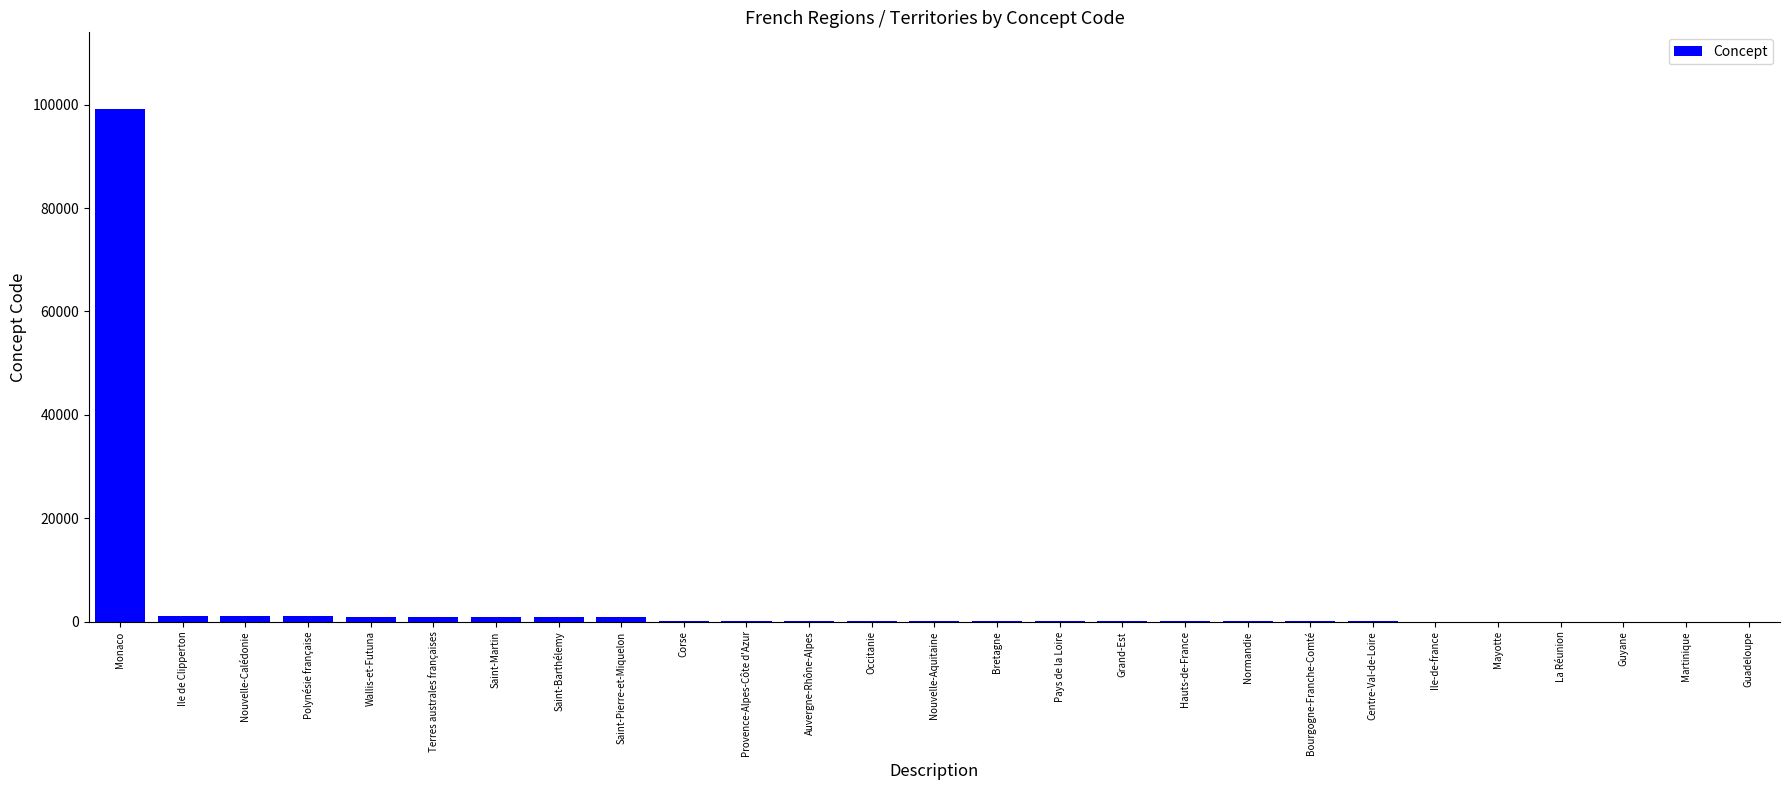

Are the bars horizontal?

No